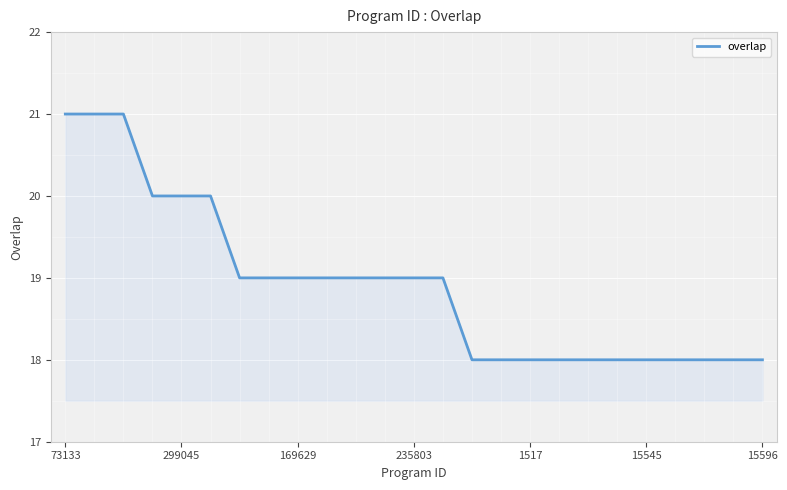

What is the difference between the maximum and minimum values?

3